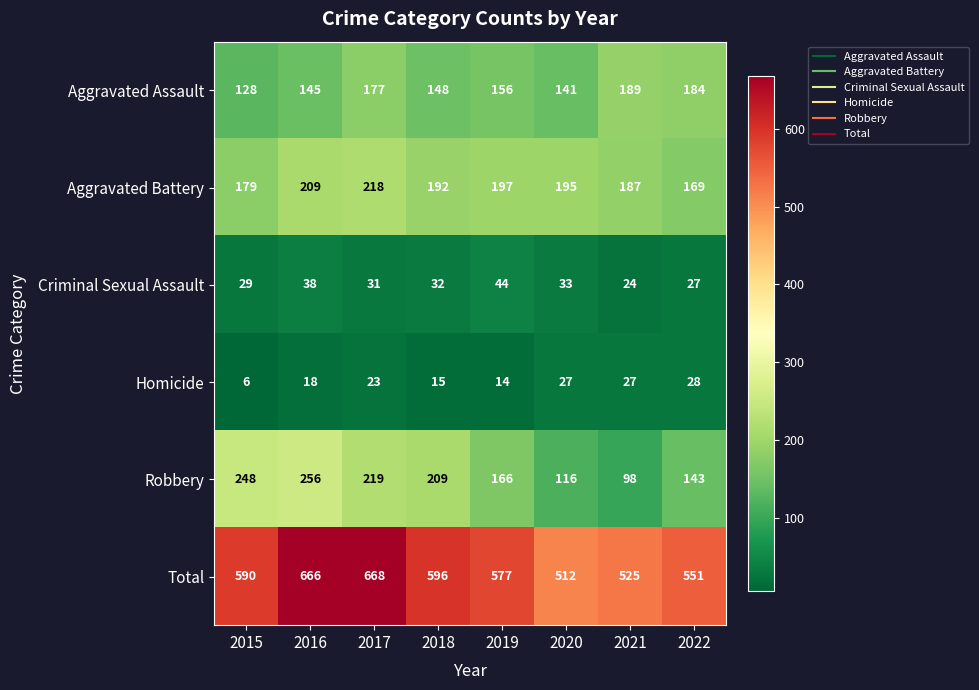

What is the difference between the maximum and second lowest values in the Aggravated Assault series?

48